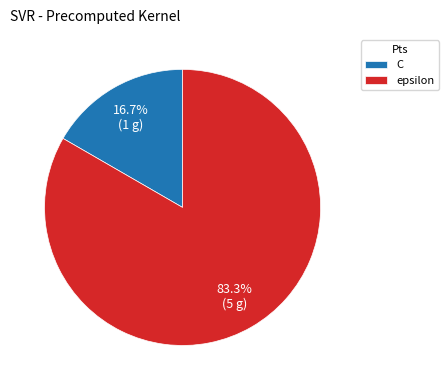

Rank the categories by value from highest to lowest.

epsilon, C